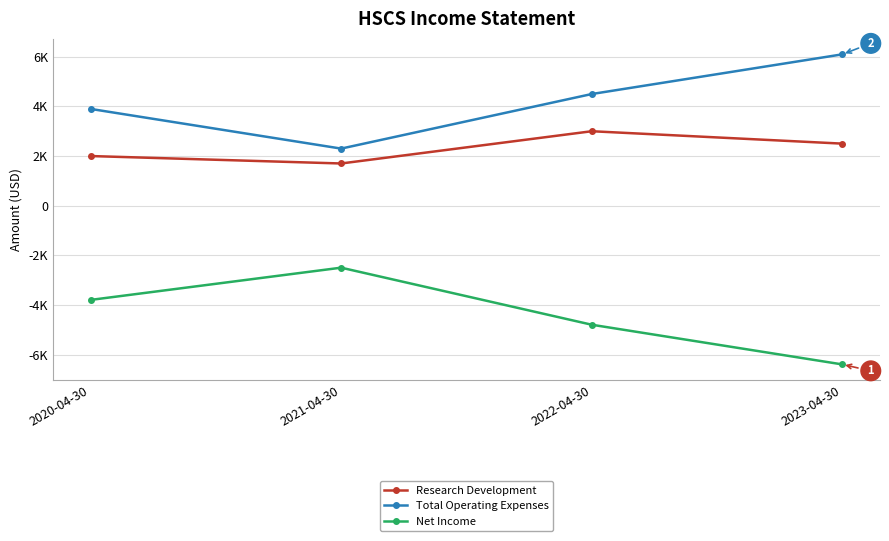

Rank the series by their maximum value, from lowest to highest.

Net Income, Research Development, Total Operating Expenses